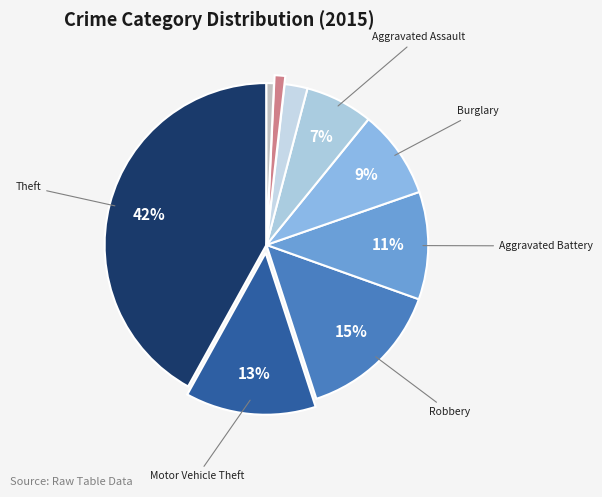

How many slices are in this pie chart?

9